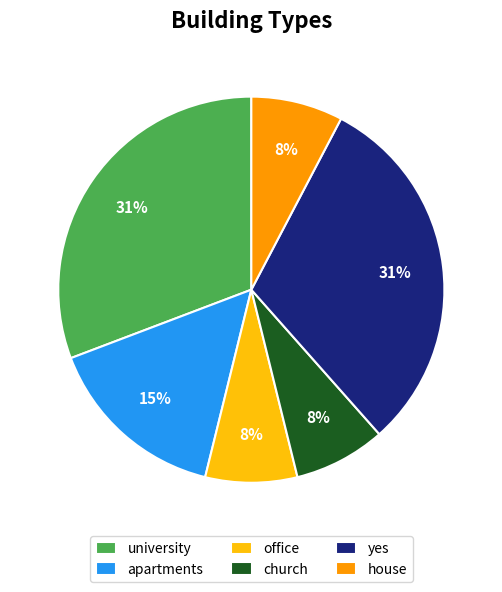

To the nearest percent, what is the average slice percentage?

17%